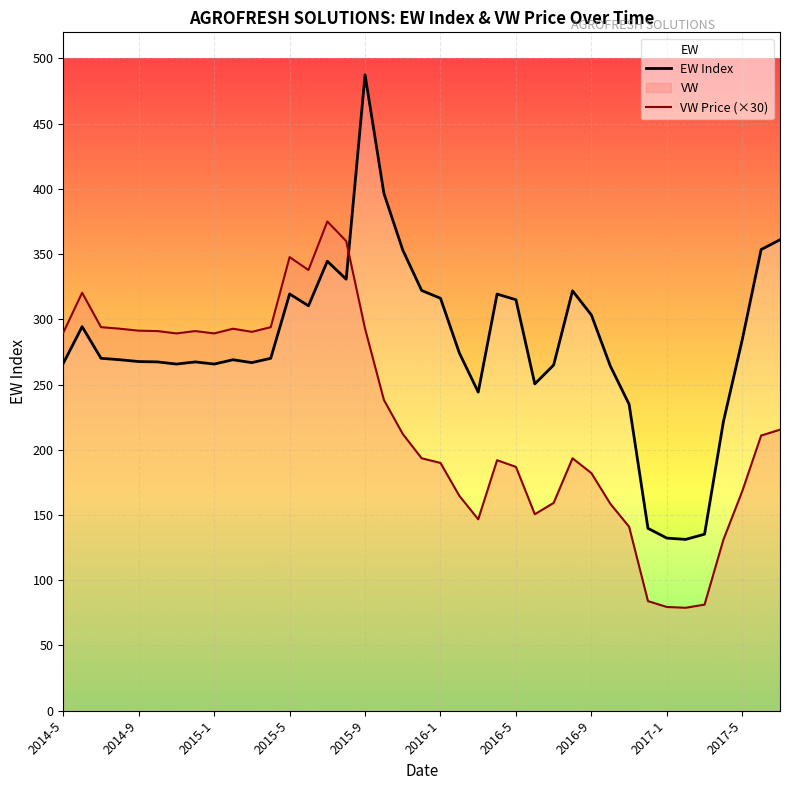

What is the highest value of the EW Index series?

487.4